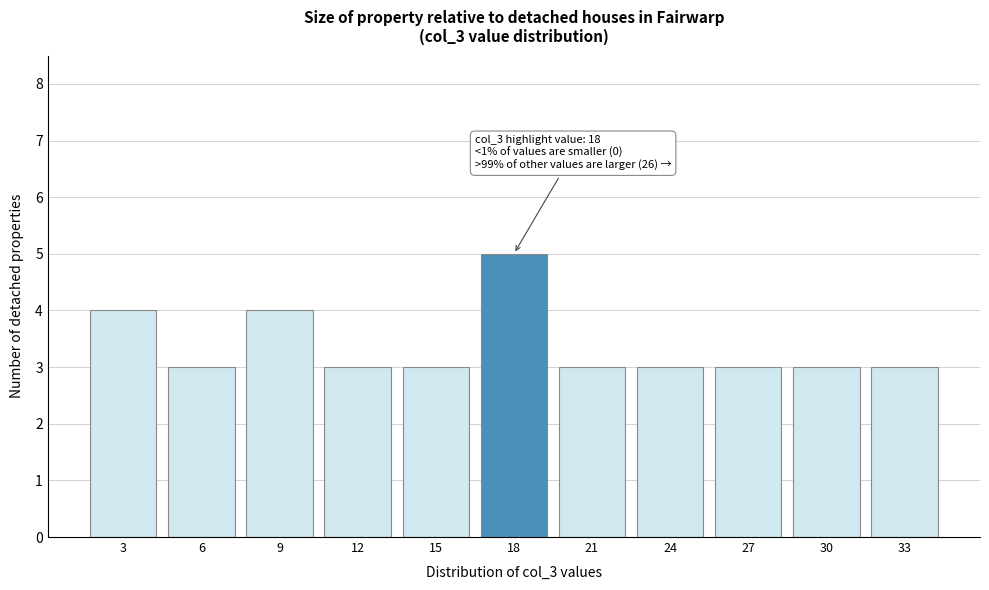

Reading left to right, what are all the values shown in this chart?

4	3	4	3	3	5	3	3	3	3	3